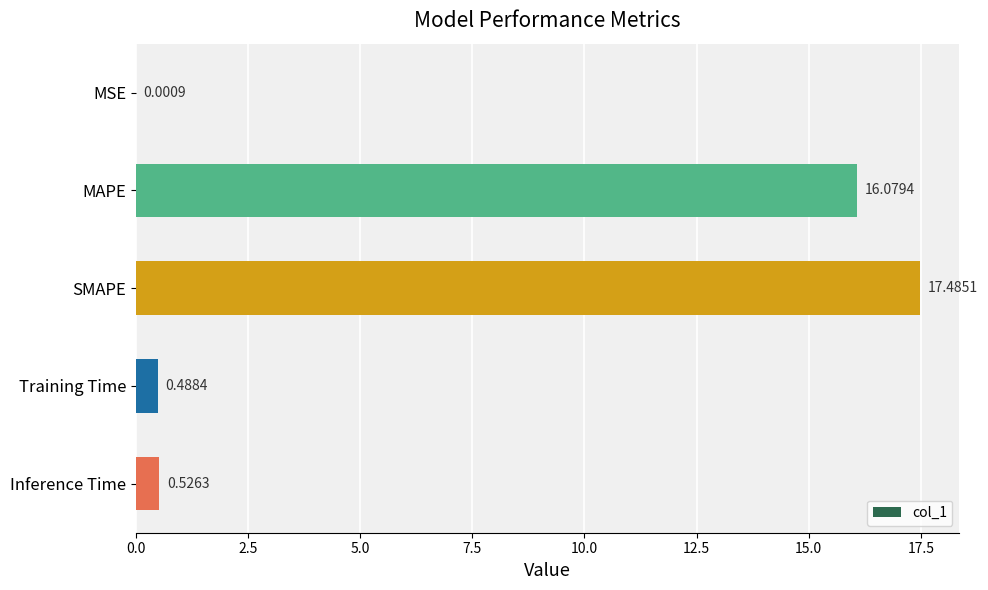

Does the chart contain stacked bars?

No